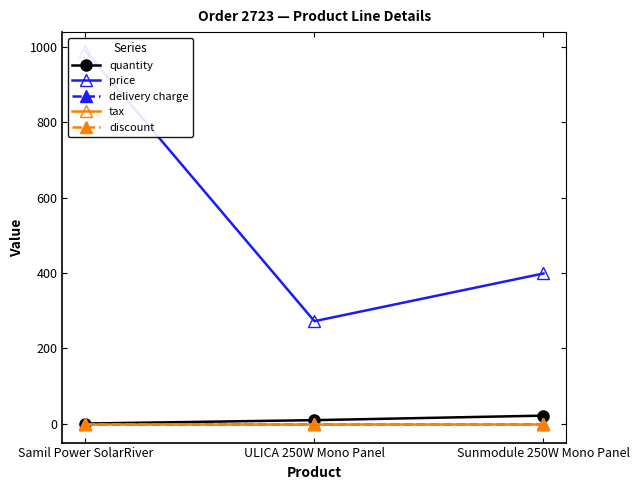

Where is delivery charge nearest to the value 0?

Samil Power SolarRiver